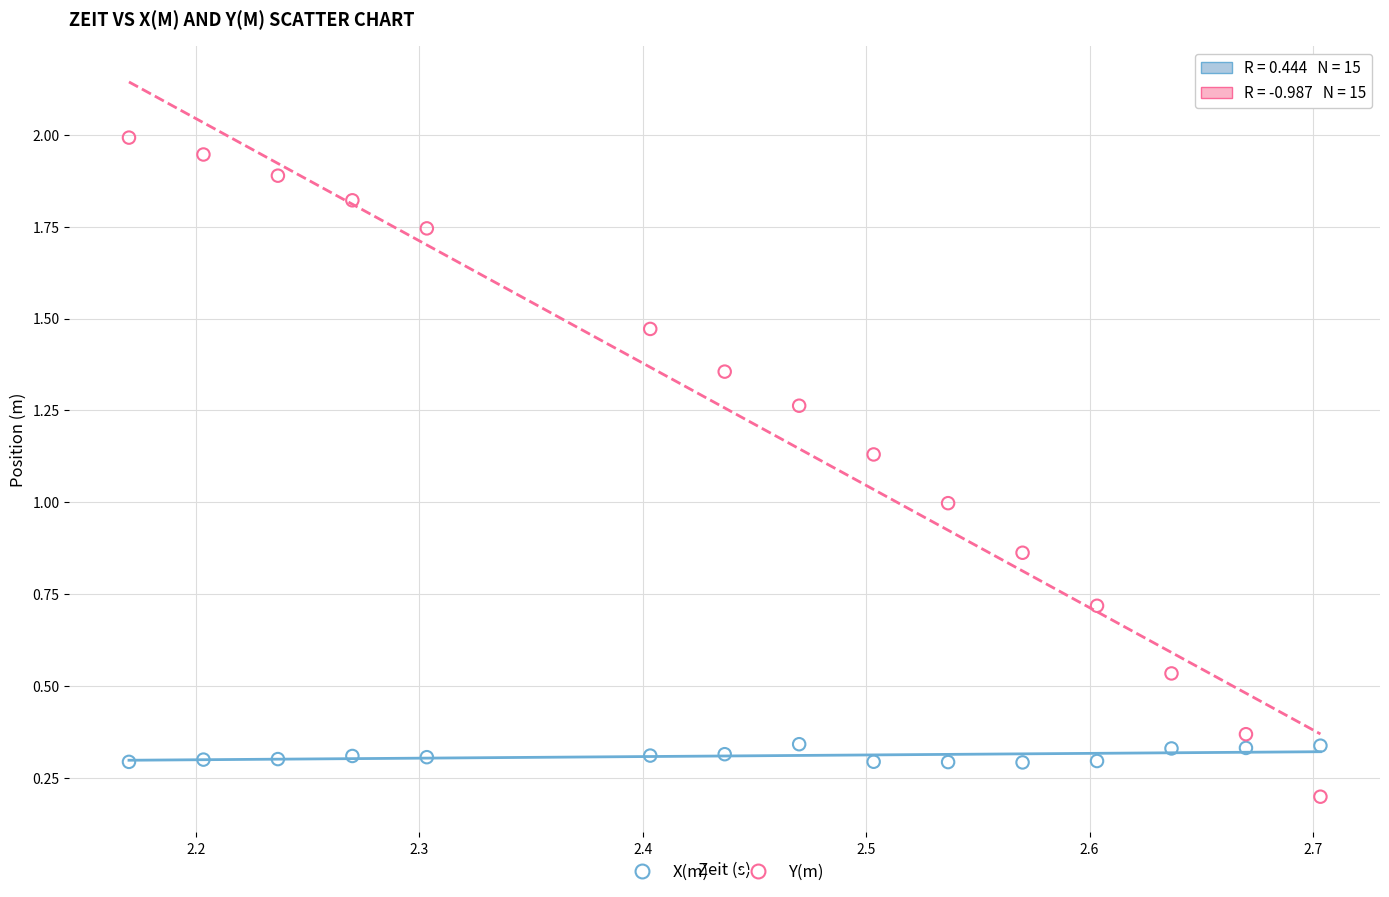

Which series reaches the maximum Y coordinate?

Y(m)